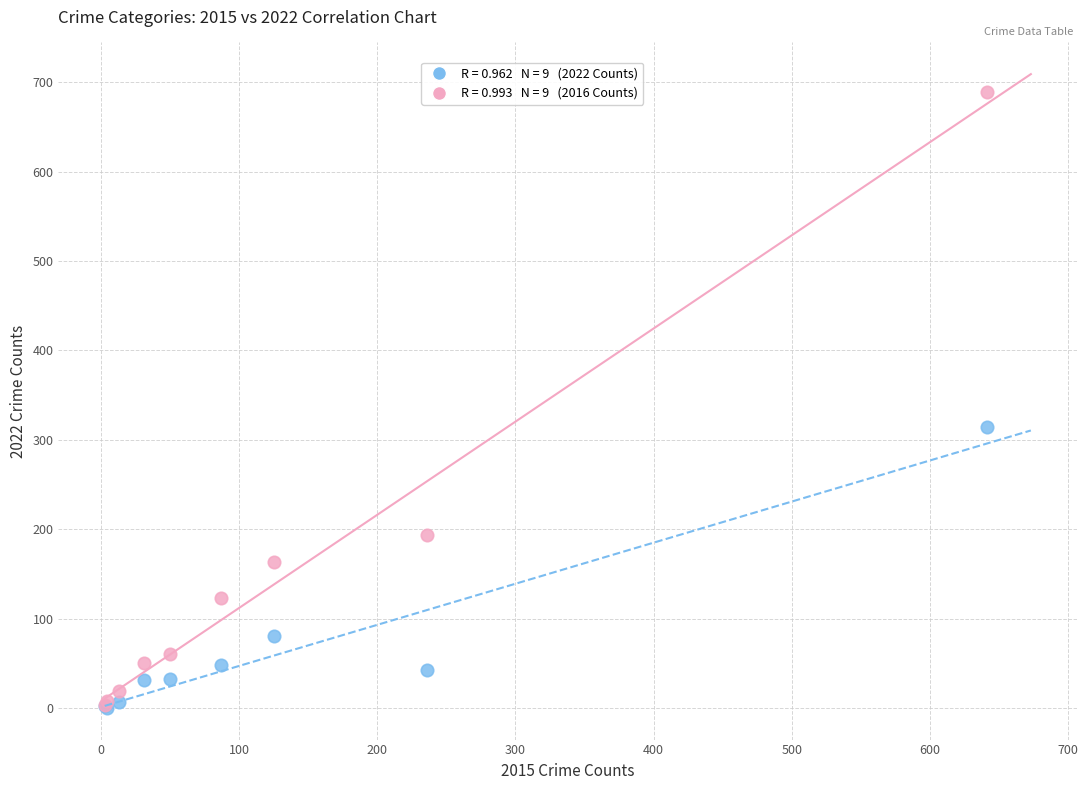

Across all series, what Y value is closest to 344?

314